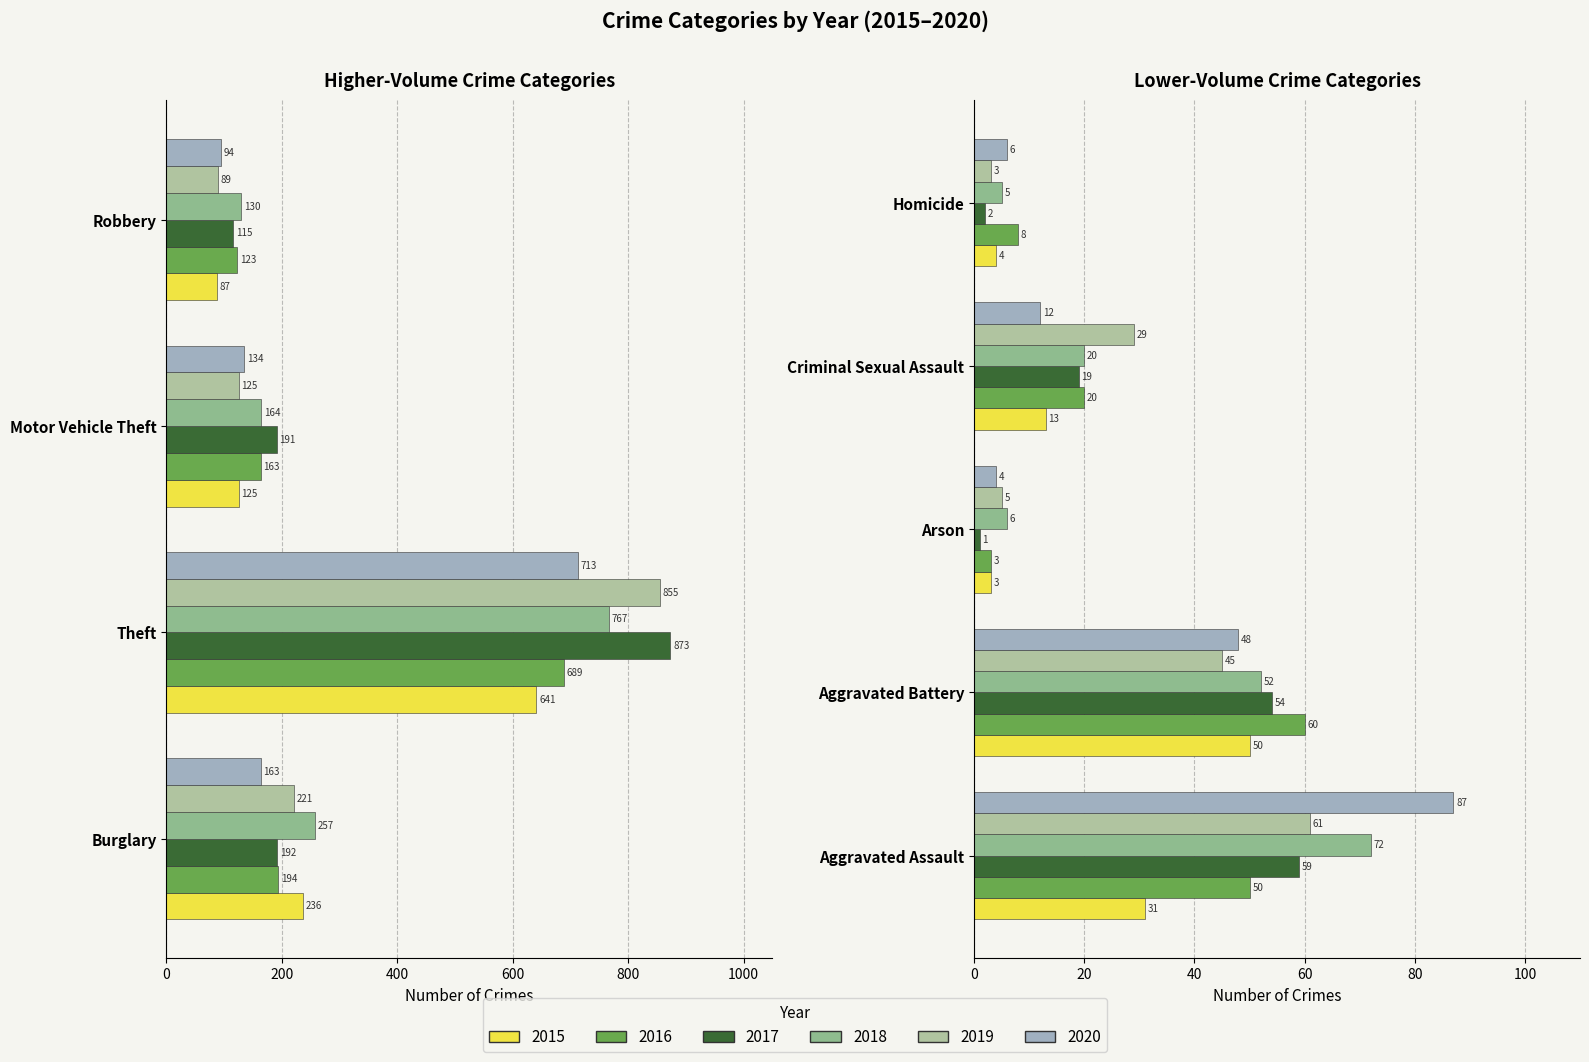

What are all the series names shown in the legend?

2015, 2016, 2017, 2018, 2019, 2020